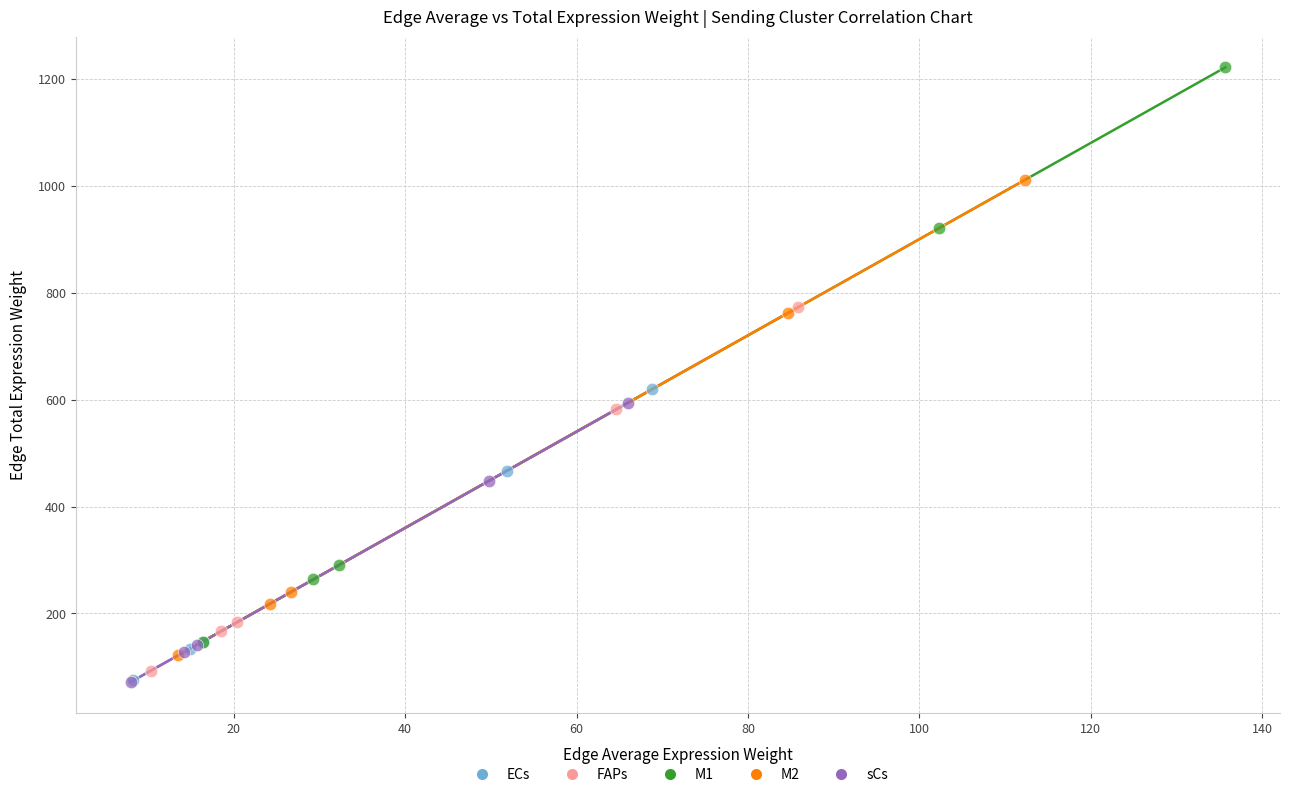

Which series contains the highest Y value?

M1